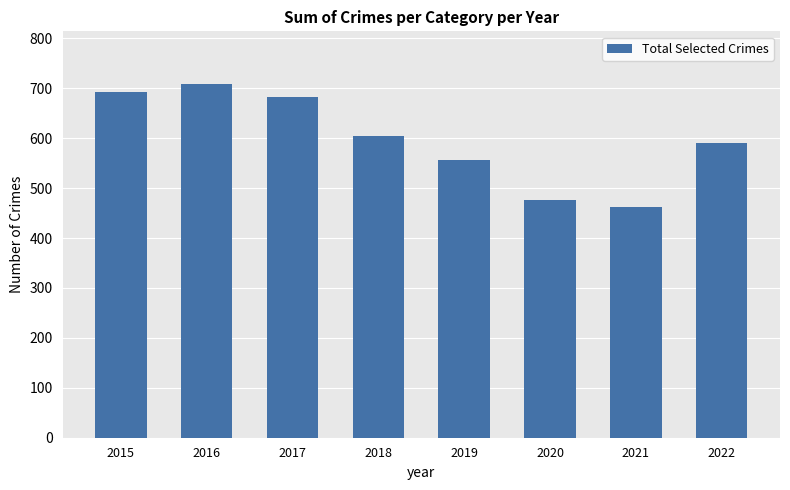

What is the change in value from 2017 to 2019?

-127